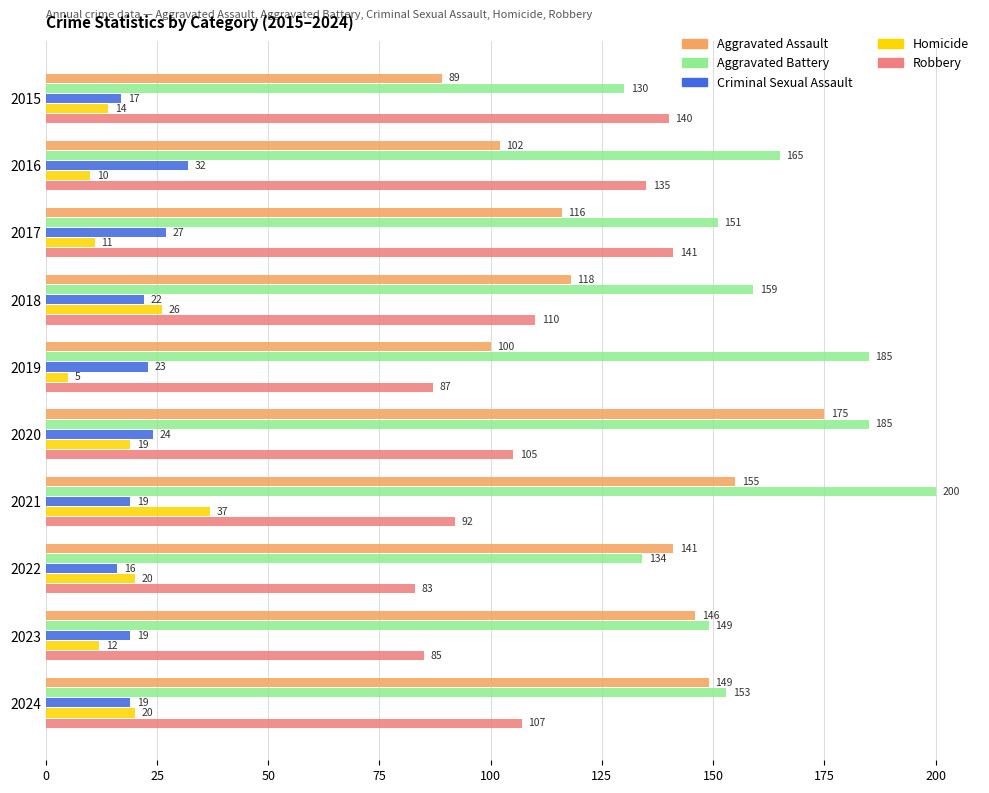

True or false: Aggravated Assault has a value of 151 at 2019.

False